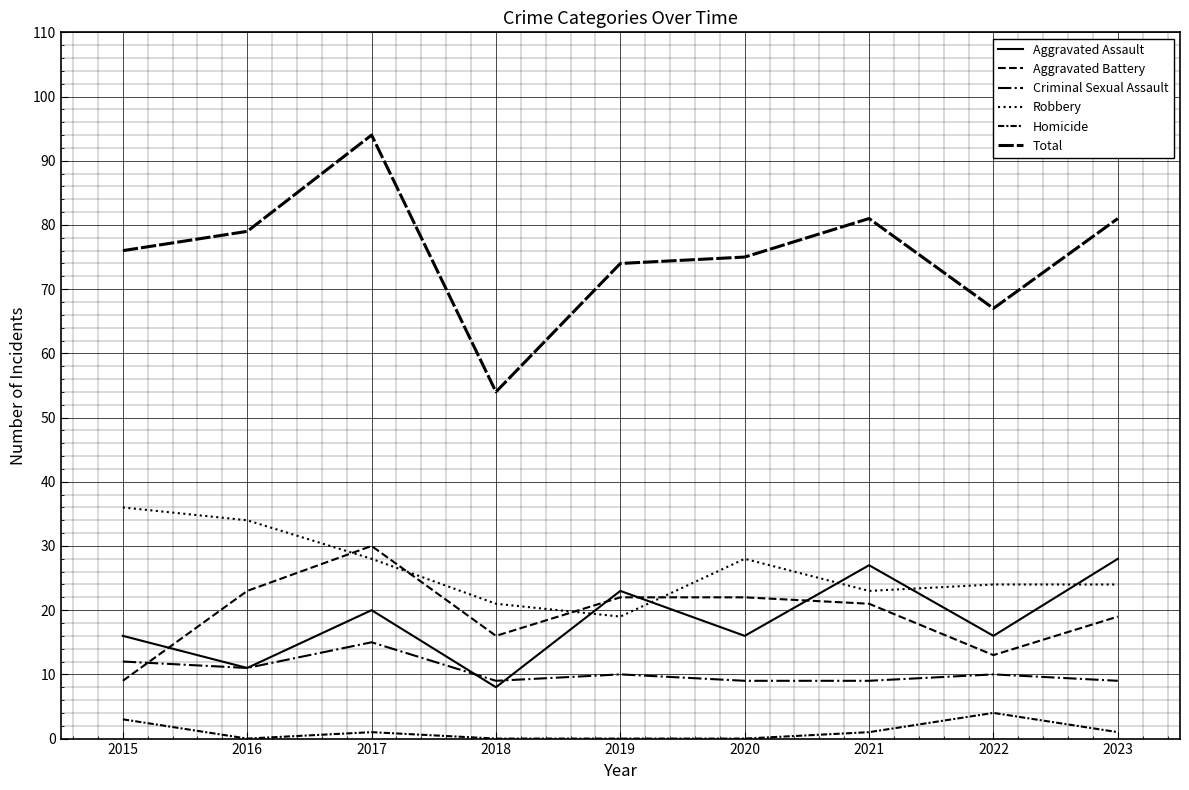

How many lines are shown in the chart?

6